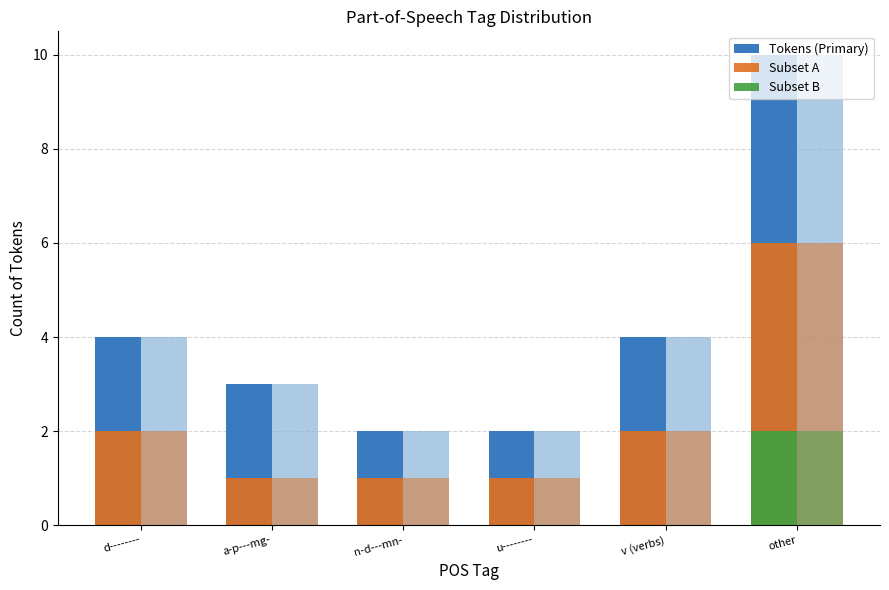

List the labels in order of Subset B value, largest first.

other, d--------, a-p---mg-, n-d---mn-, u--------, v (verbs)